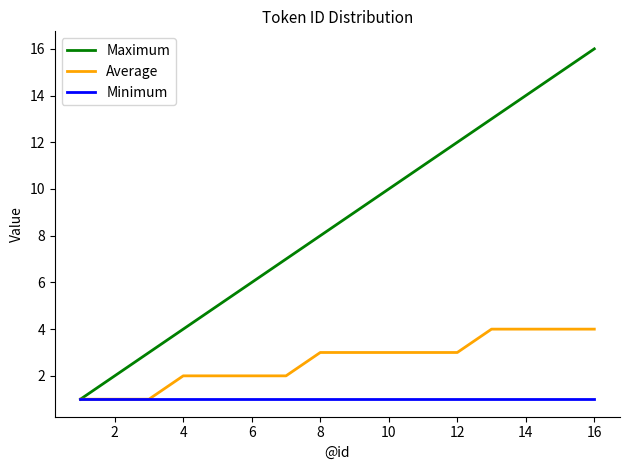

Which series has the widest spread of values?

Maximum